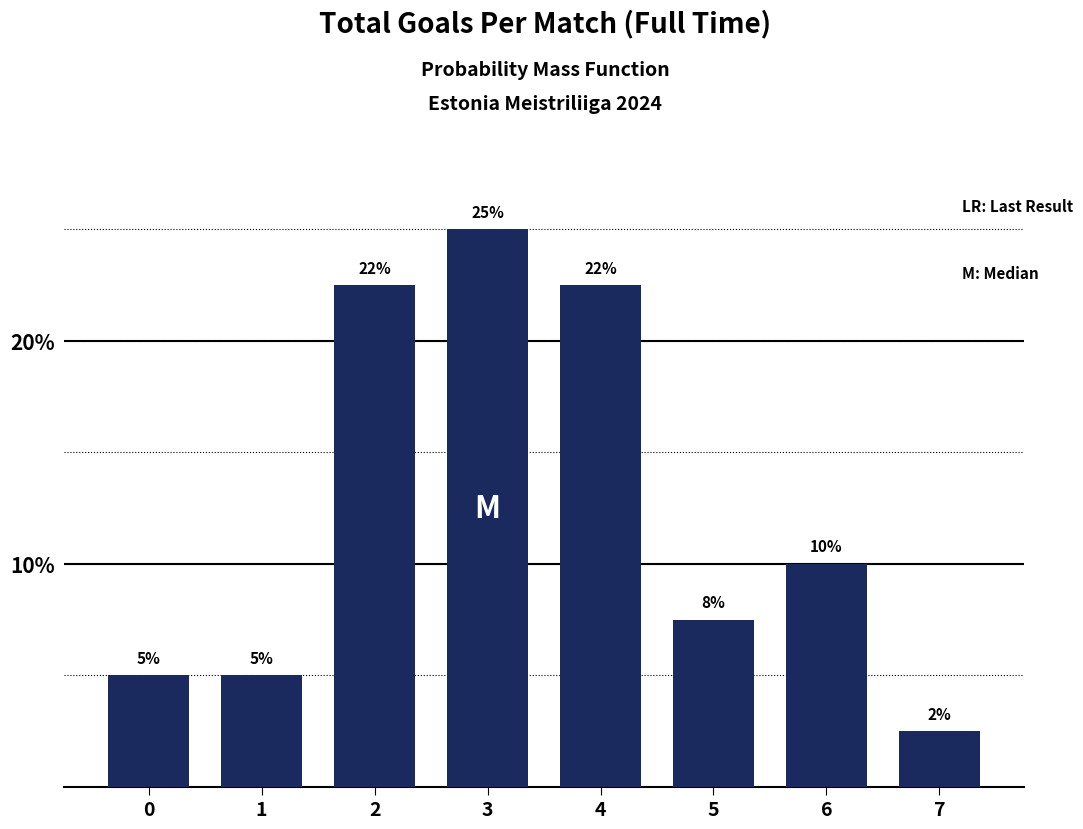

Is it true that the value at 1 is 2.9?

False